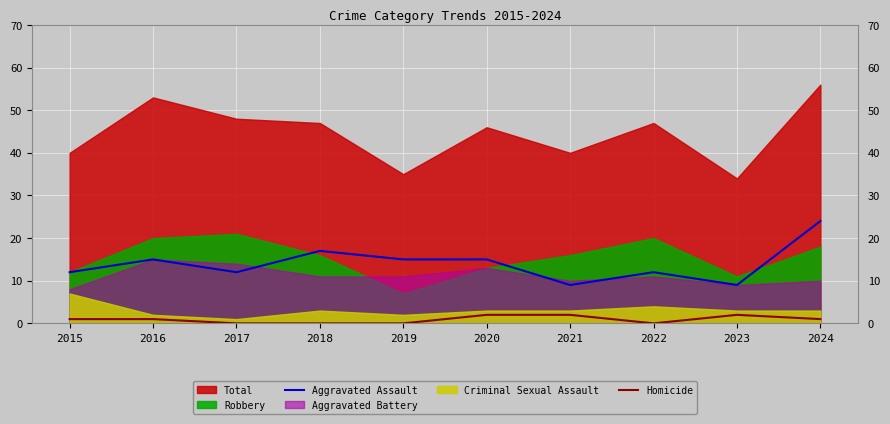

True or false: Aggravated Assault and Homicide intersect in this chart.

False